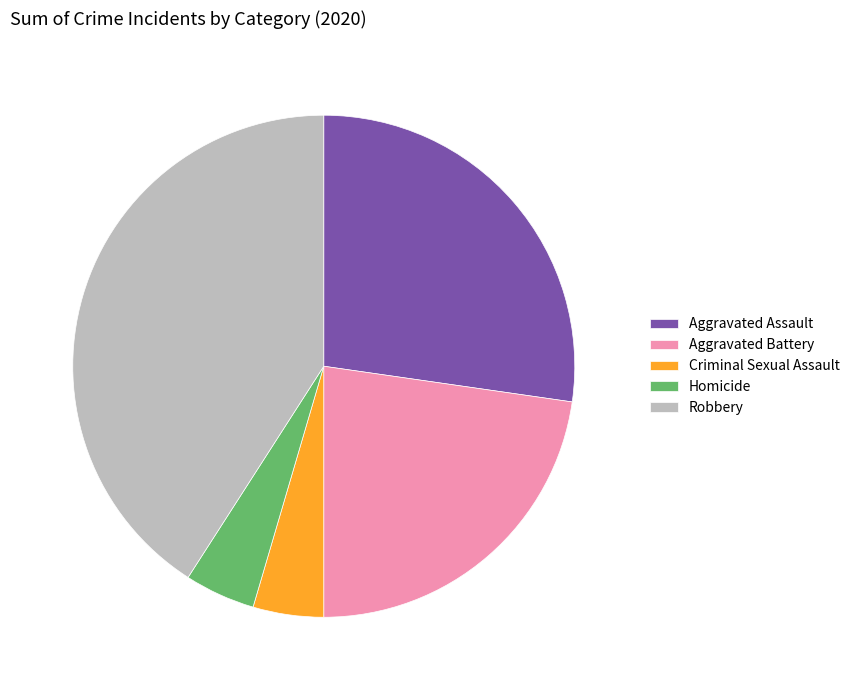

Does Homicide account for over 50% of the chart?

No